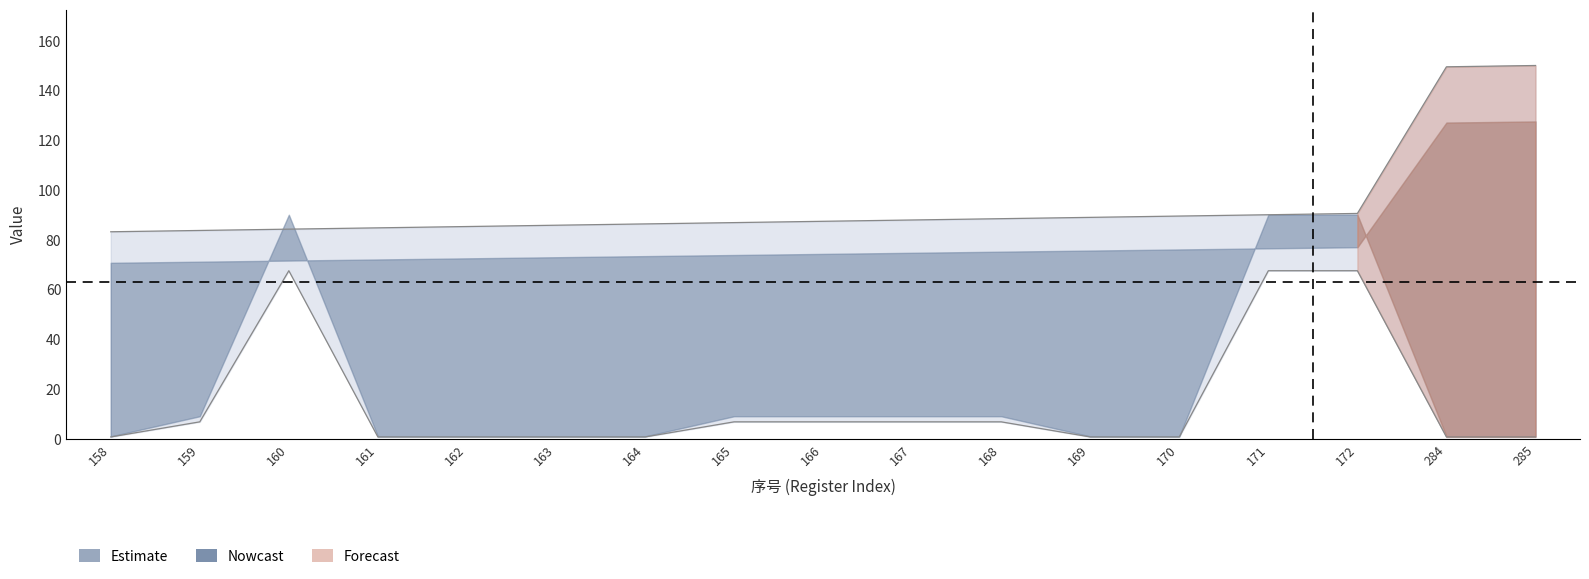

Which label corresponds to the smallest value in the chart?

158